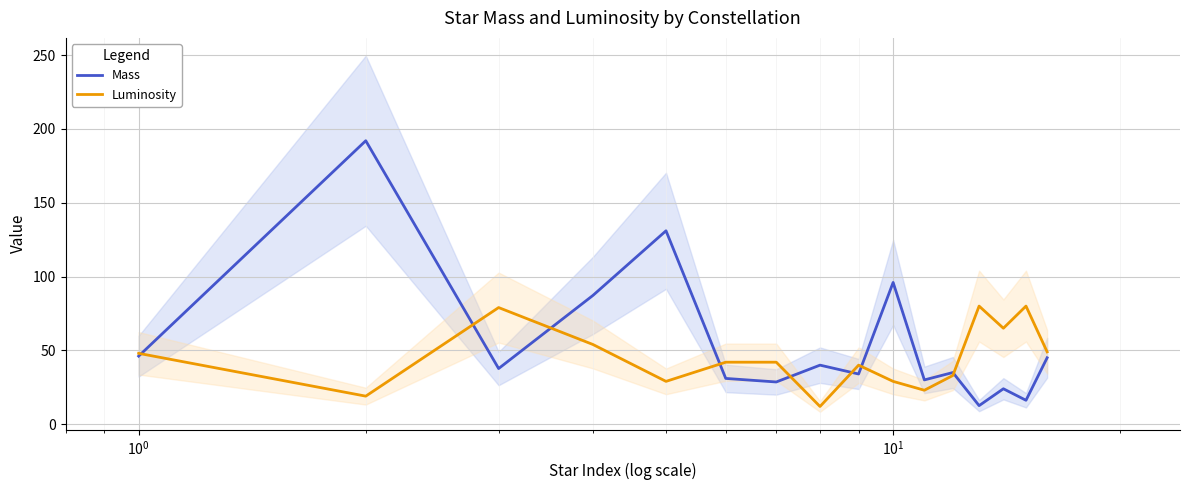

How many values in the Mass series exceed 37?

8